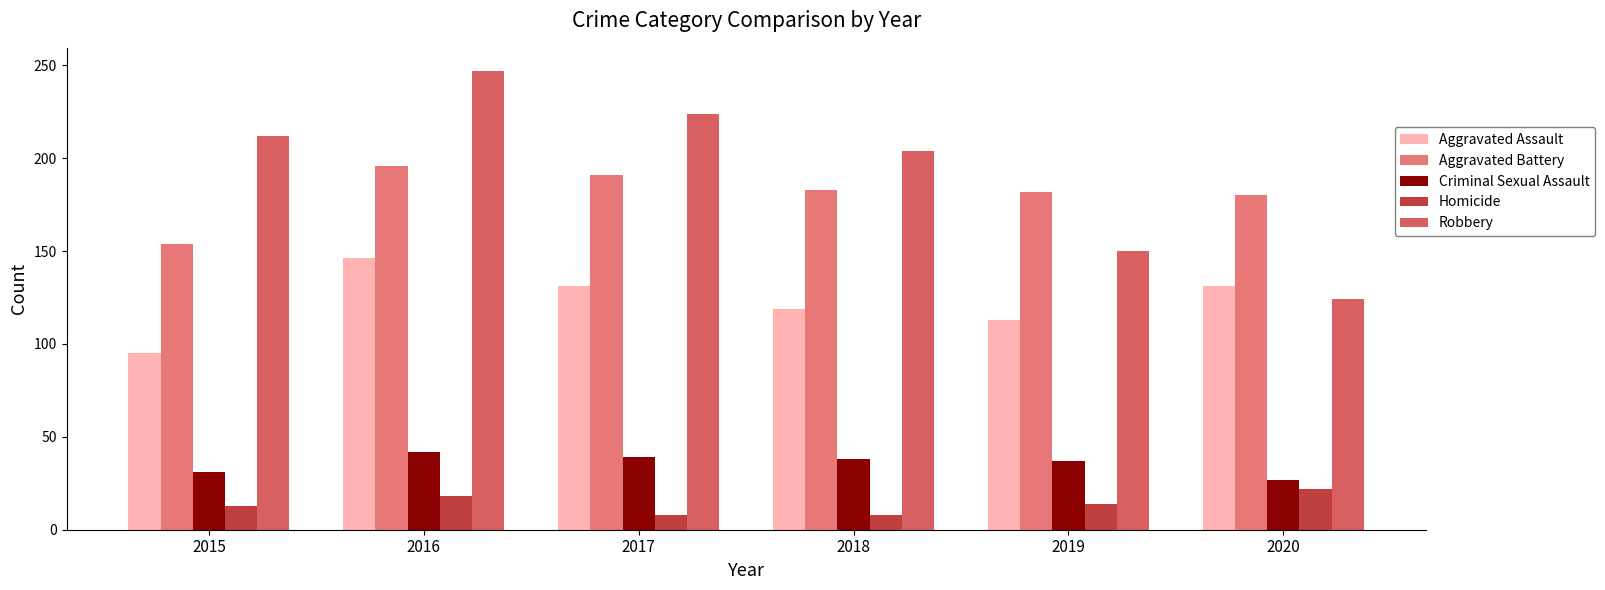

Between 2019 and 2018, which is larger?

2018